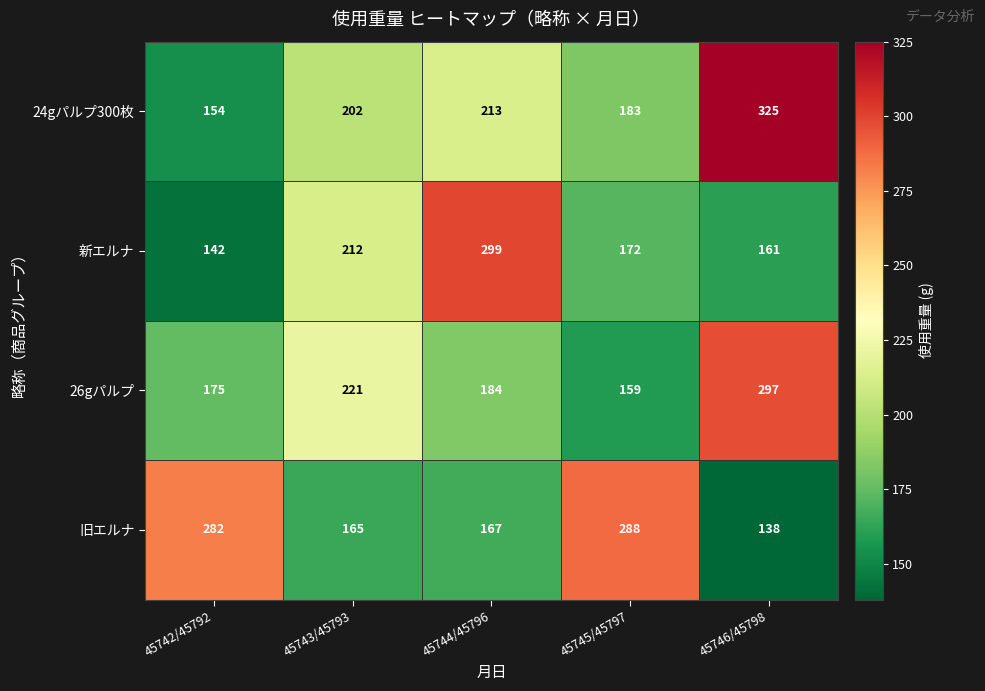

At which label is 26gパルプ closest to 228?

45743/45793